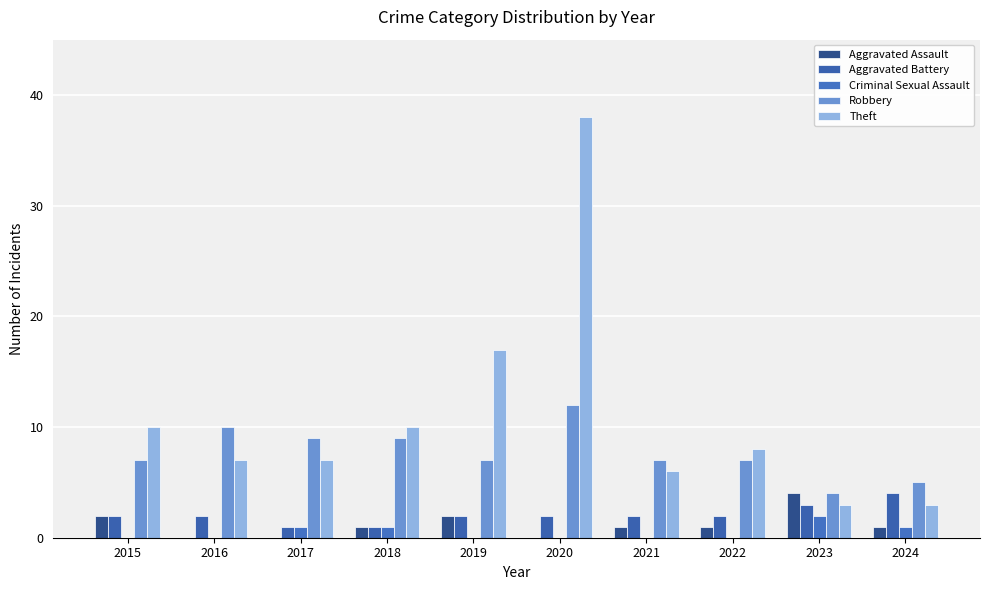

At which category is the sum across all series the highest?

2020